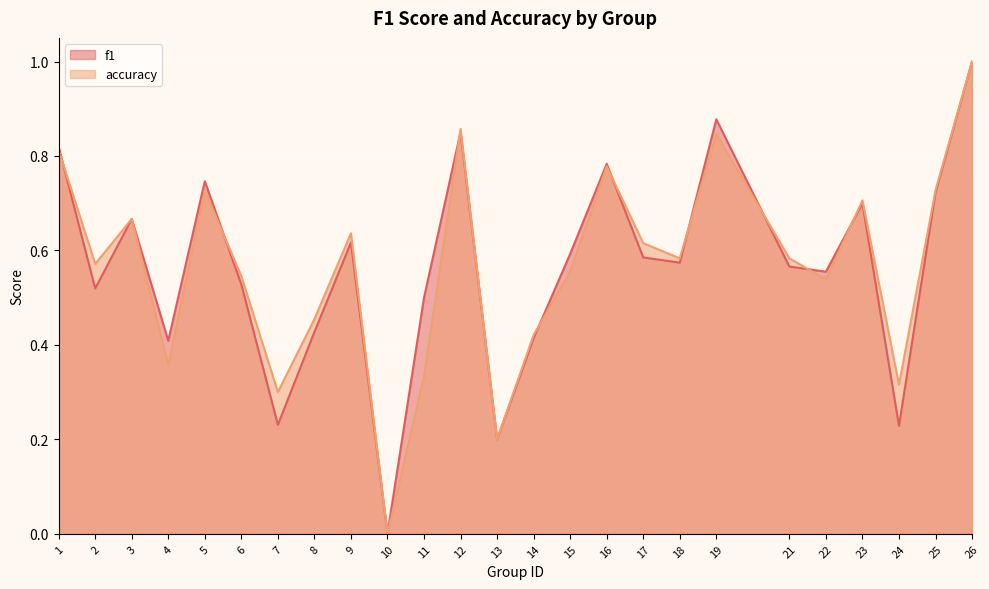

Read the f1 value at 6.

0.5